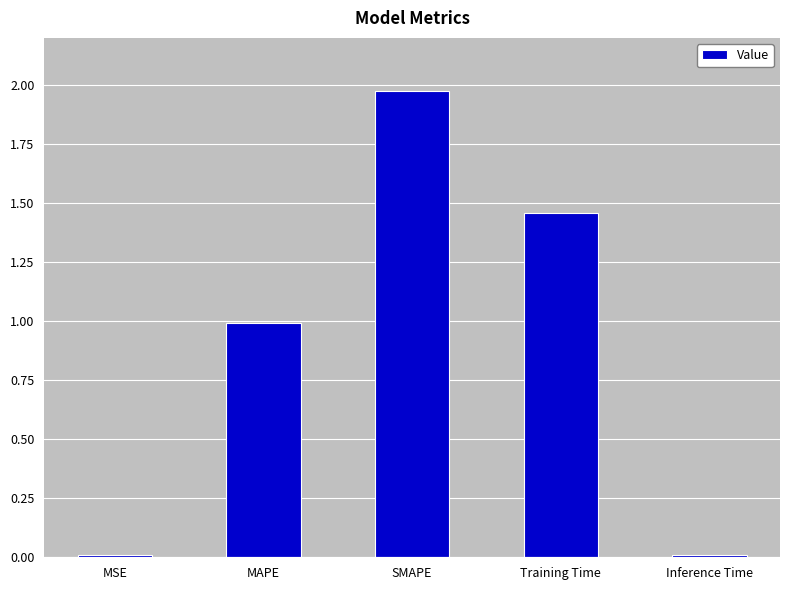

What is the average value?

0.9